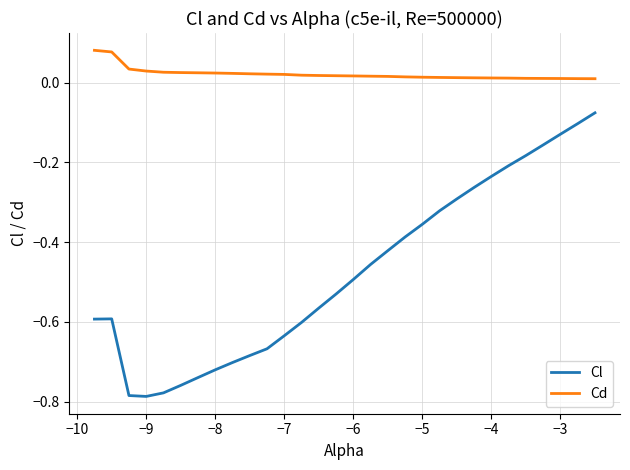

List the series in order of their peak value, highest first.

Cd, Cl